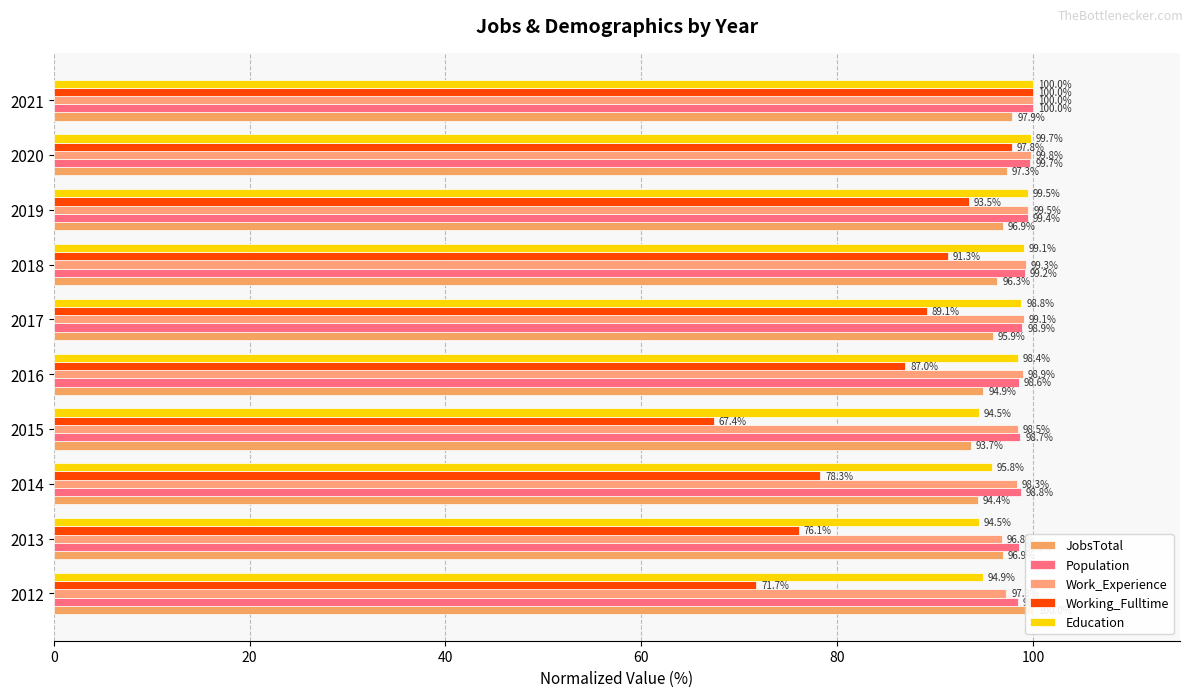

What is the highest value of the Population series?

100.0